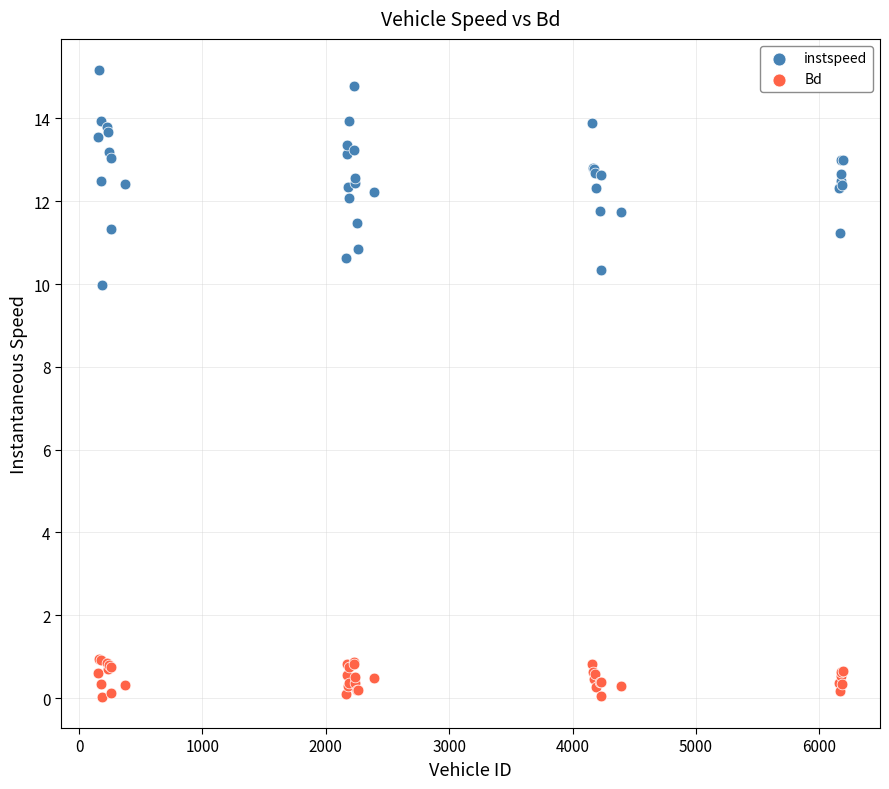

Which series has the widest spread of Y values?

instspeed